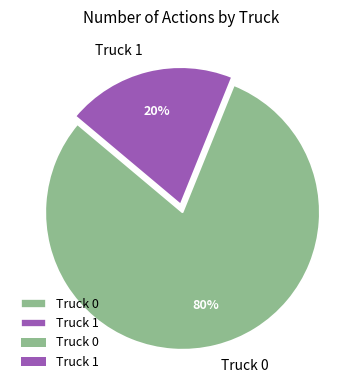

Which slice is the largest?

Truck 0